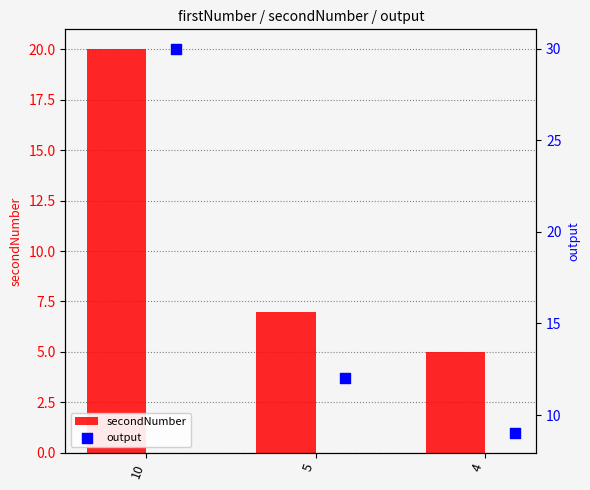

Which series contains the highest Y value?

output